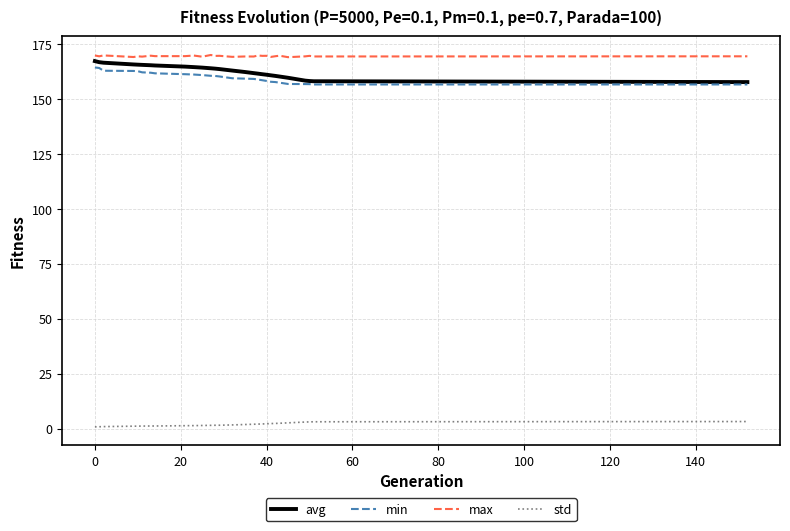

True or false: std and min cross at least once.

False